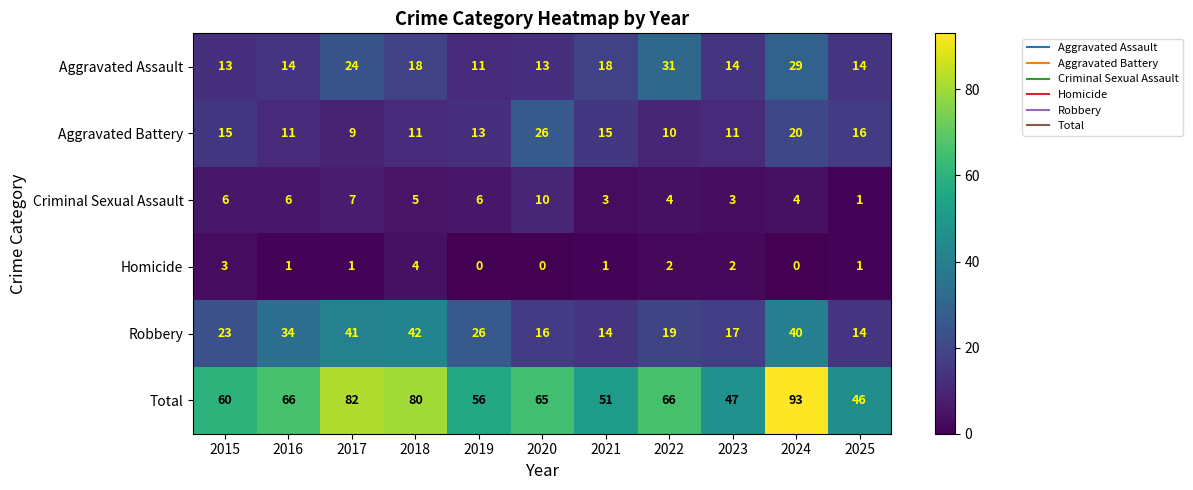

What is the greatest value displayed?

93